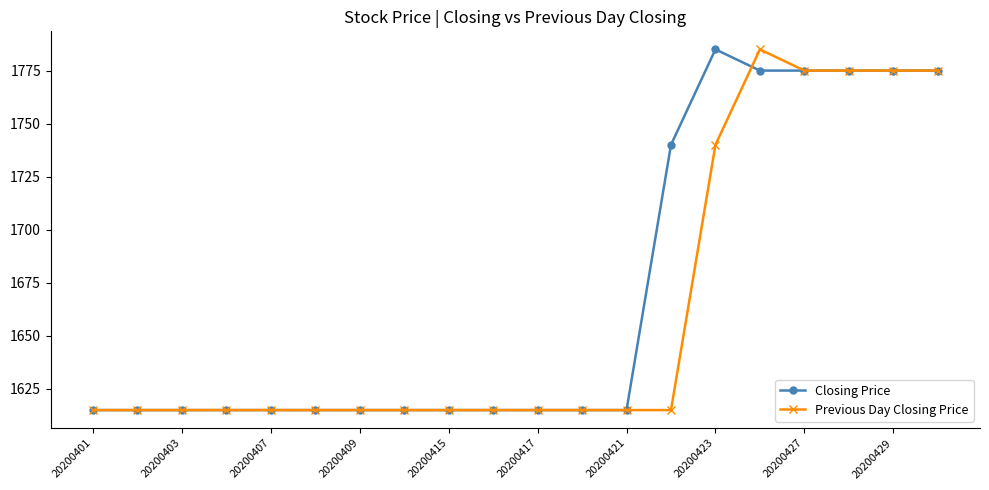

Reading left to right, list all the values displayed in this chart.

Closing Price: 1615	1615	1615	1615	1615	1615	1615	1615	1615	1615	1615	1615	1615	1740	1785	1775	1775	1775	1775	1775
Previous Day Closing Price: 1615	1615	1615	1615	1615	1615	1615	1615	1615	1615	1615	1615	1615	1615	1740	1785	1775	1775	1775	1775